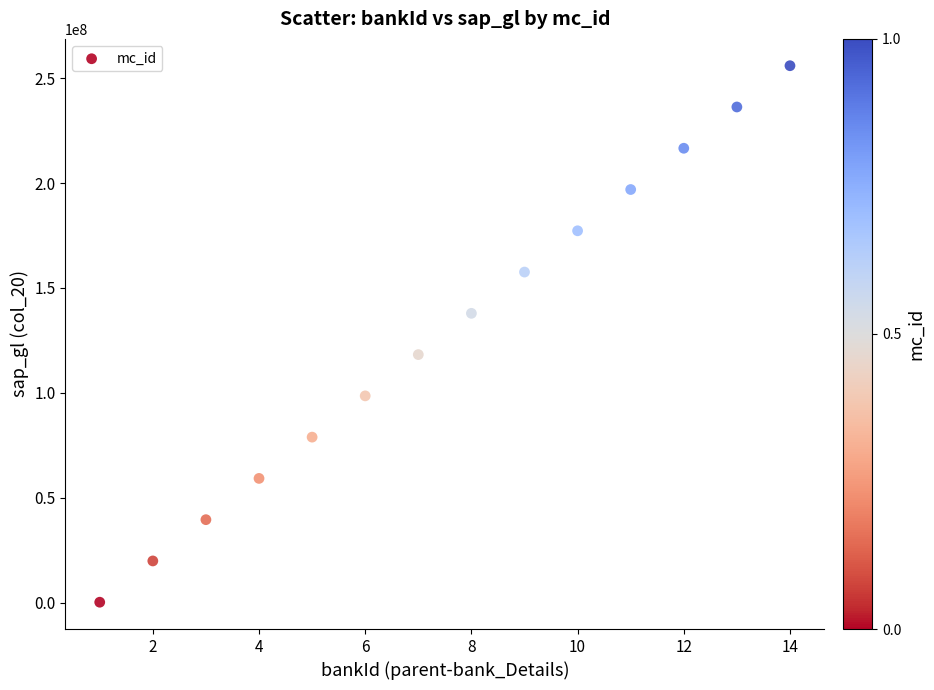

What is the range of X values (max minus min)?

13